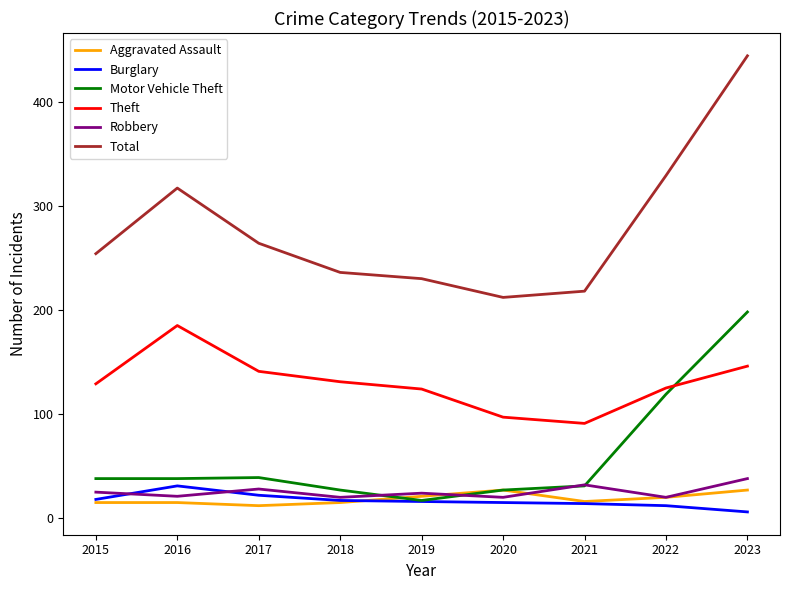

Which series has the largest range (max minus min)?

Total